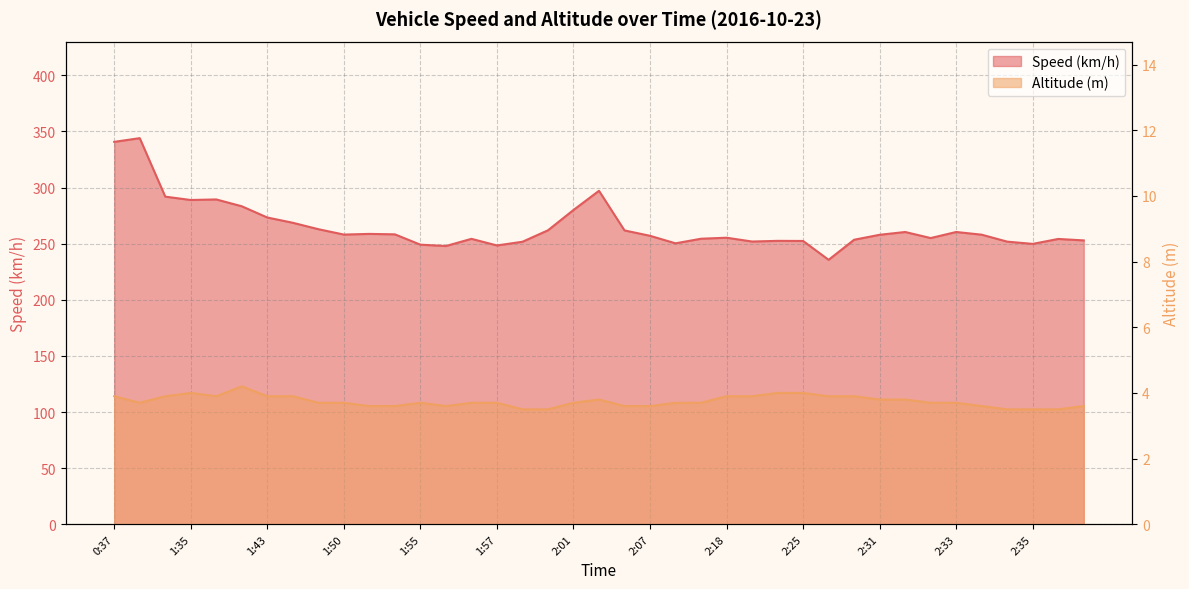

The value of Altitude (m) at 0:37 is 6.5. True or false?

False